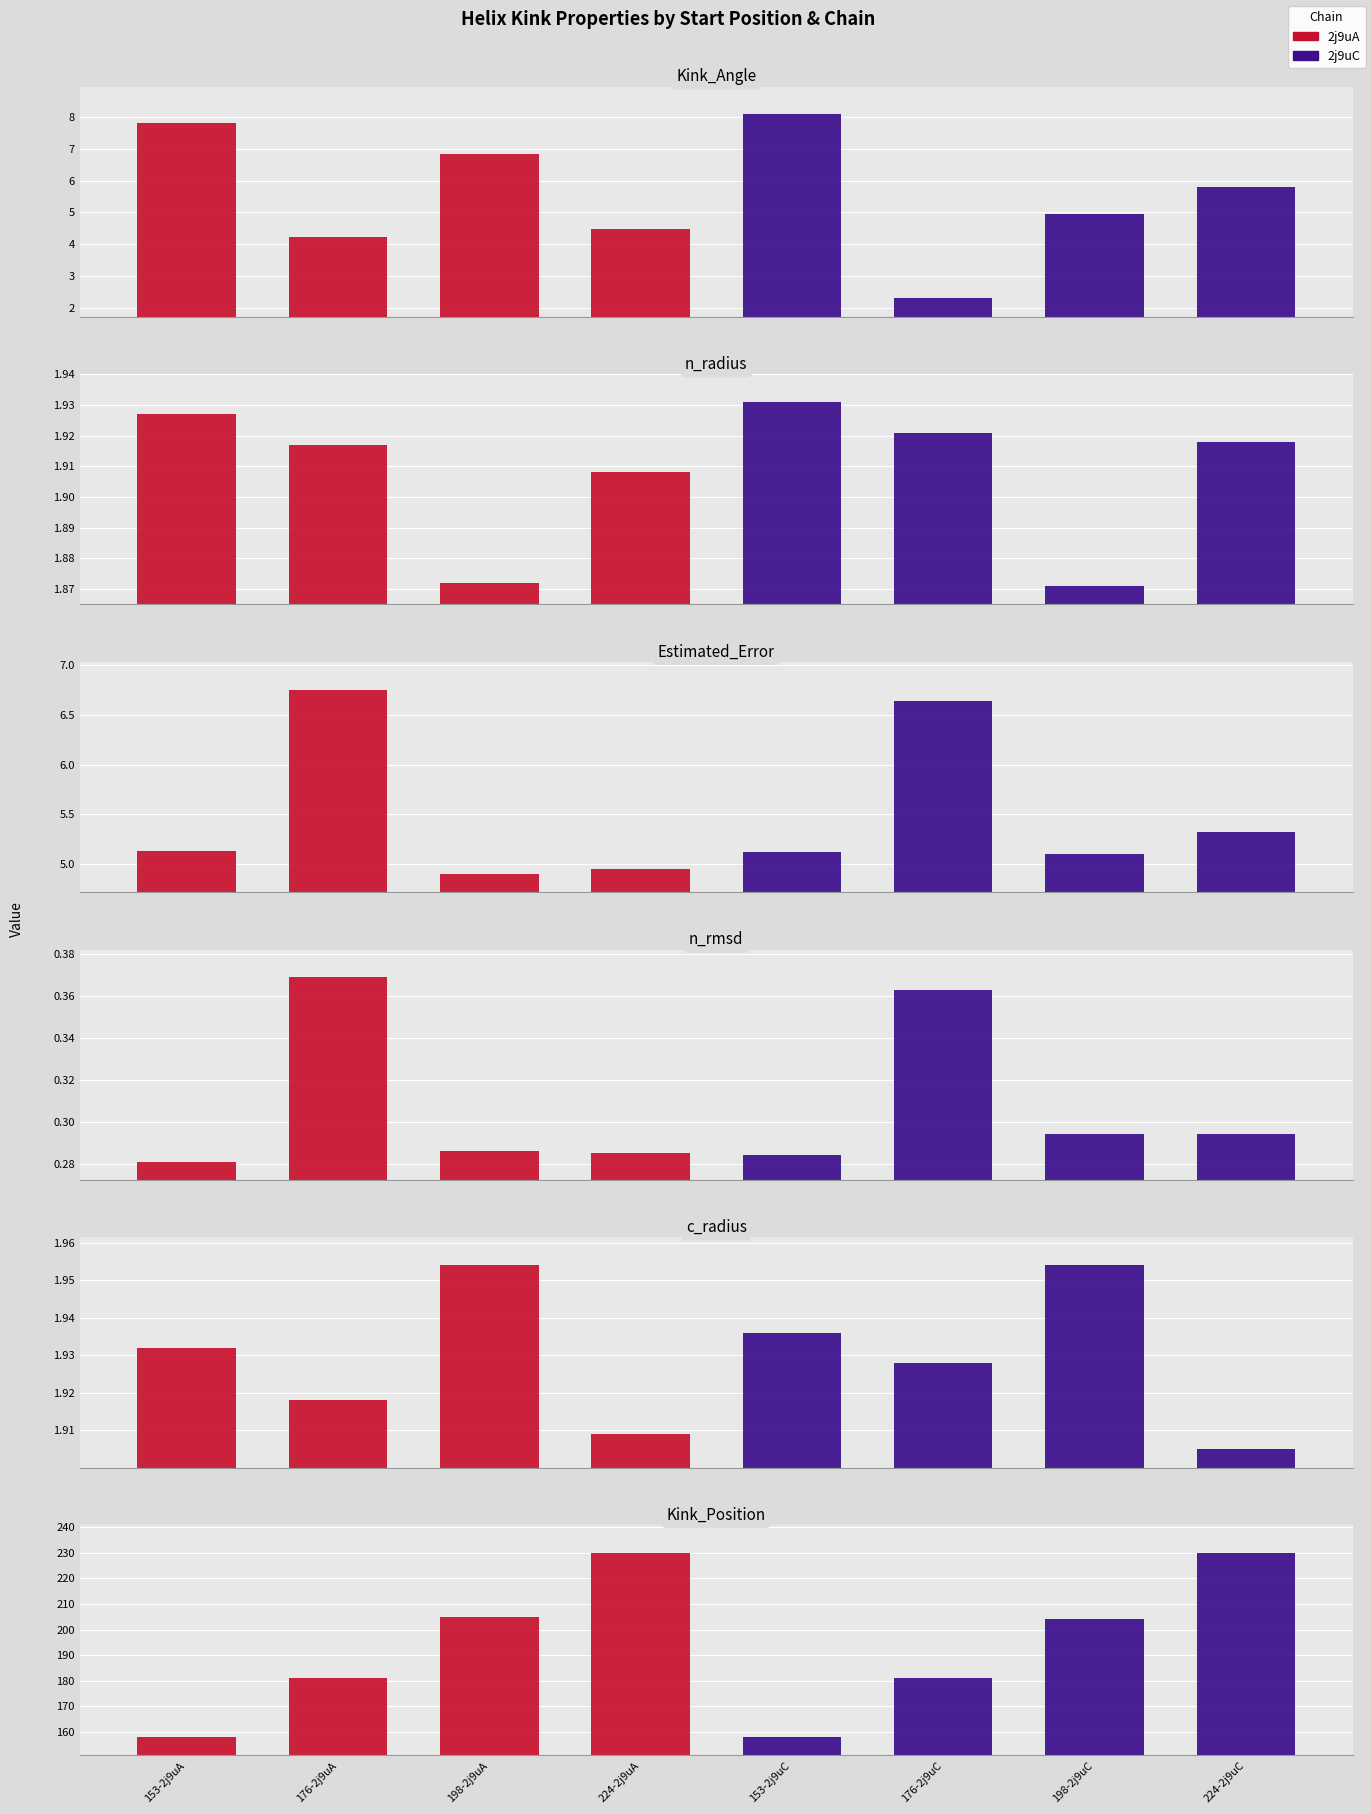

At 198-2j9uA, list the series in order from largest to smallest.

Kink_Position, Kink_Angle, Estimated_Error, c_radius, n_radius, n_rmsd